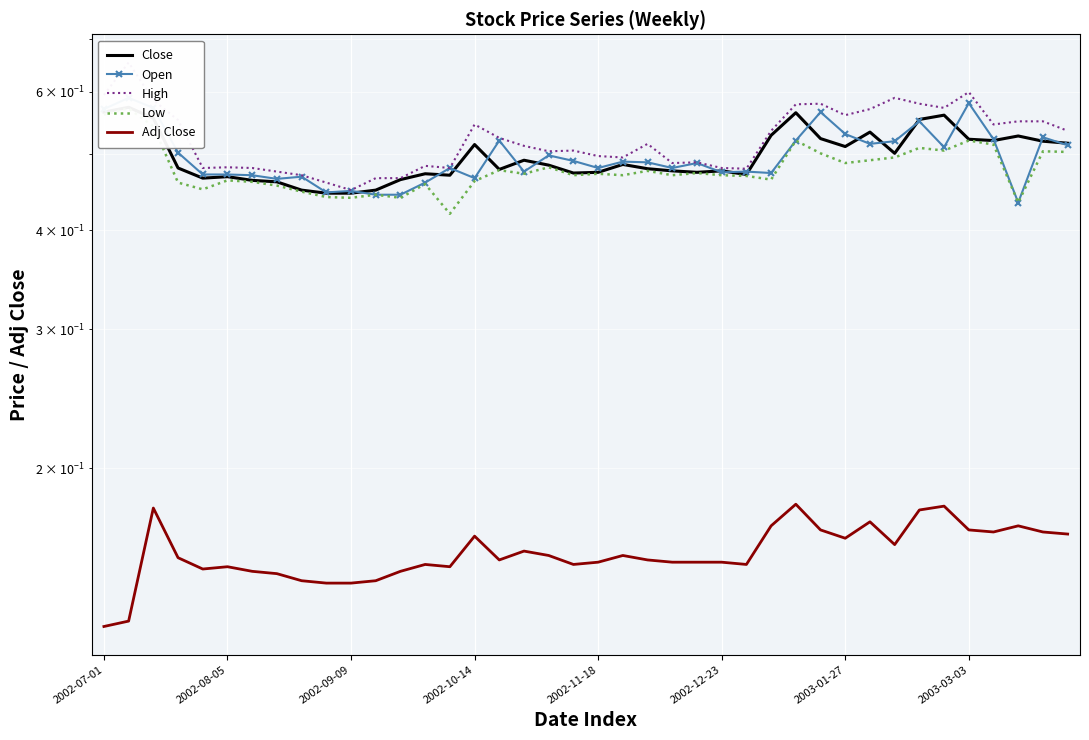

True or false: High and Close intersect in this chart.

False